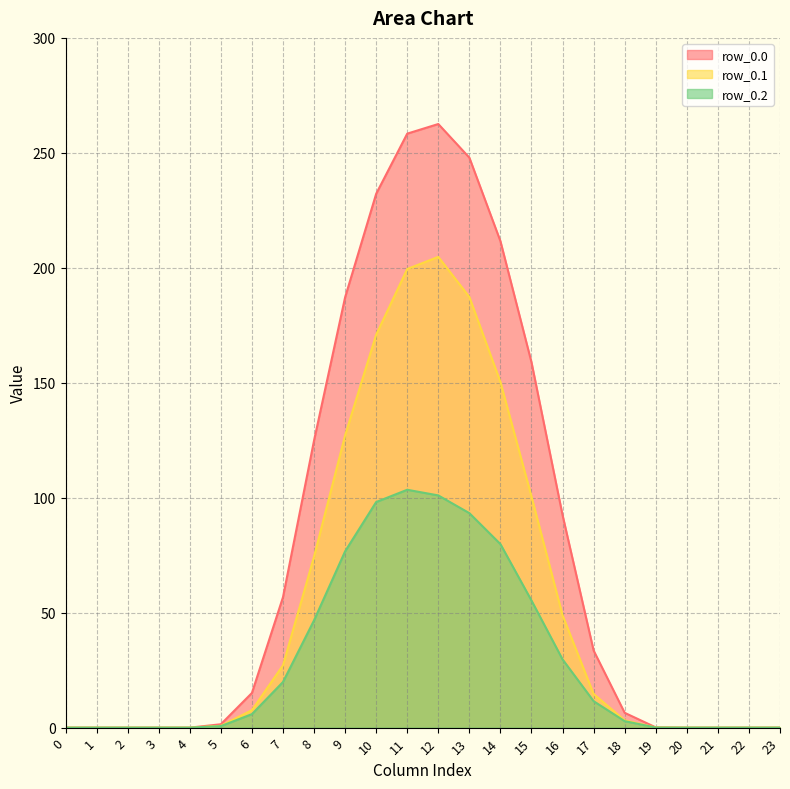

At which category is the sum across all series the highest?

12